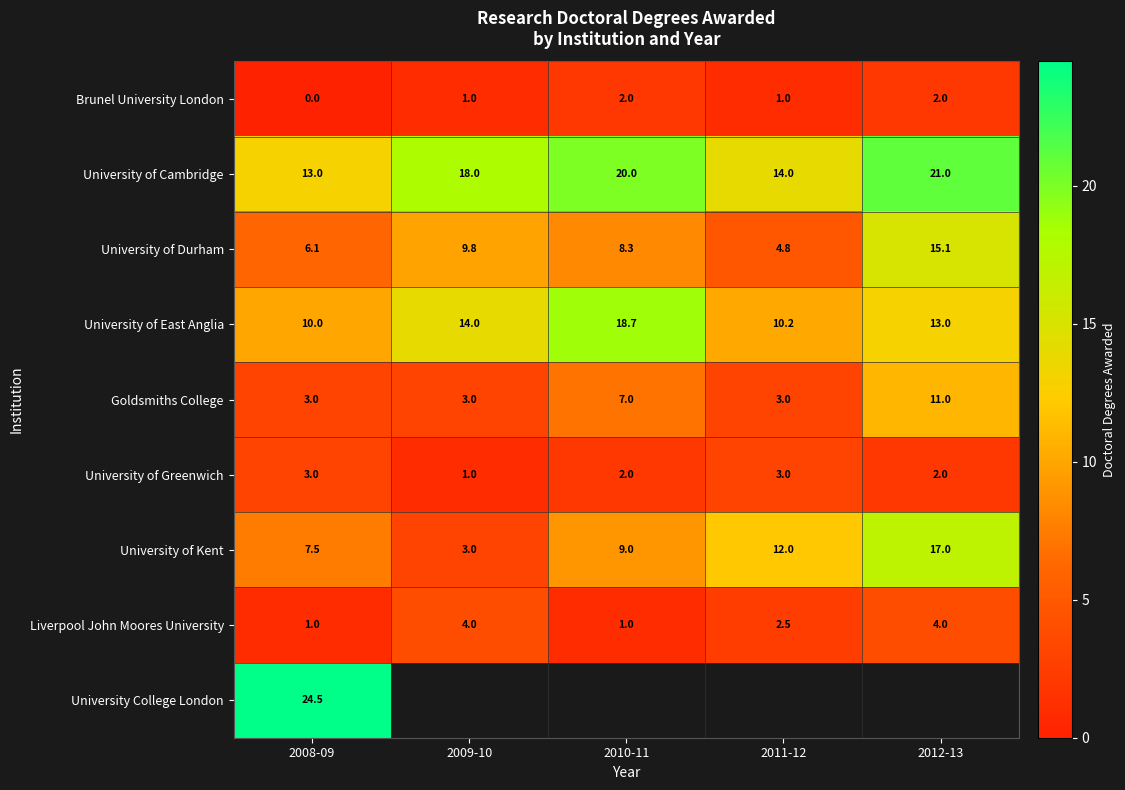

How many series are shown in this chart?

9